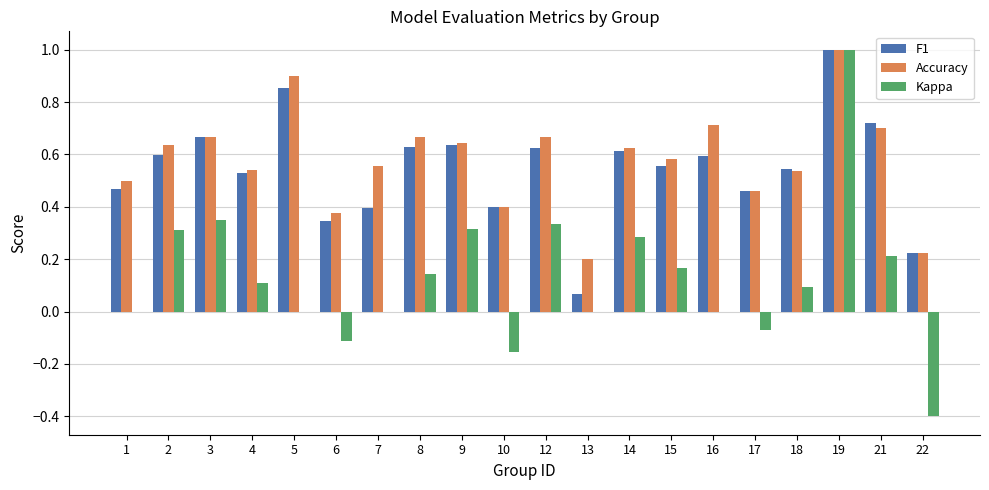

At which category is the sum across all series the highest?

19